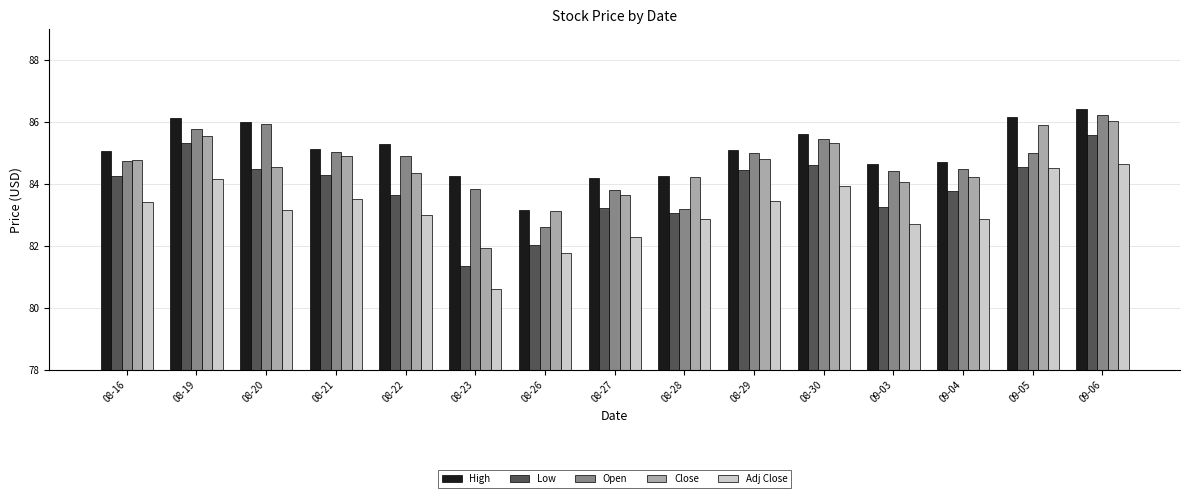

What is the difference between the Low values at 08-20 and 08-23?

3.1